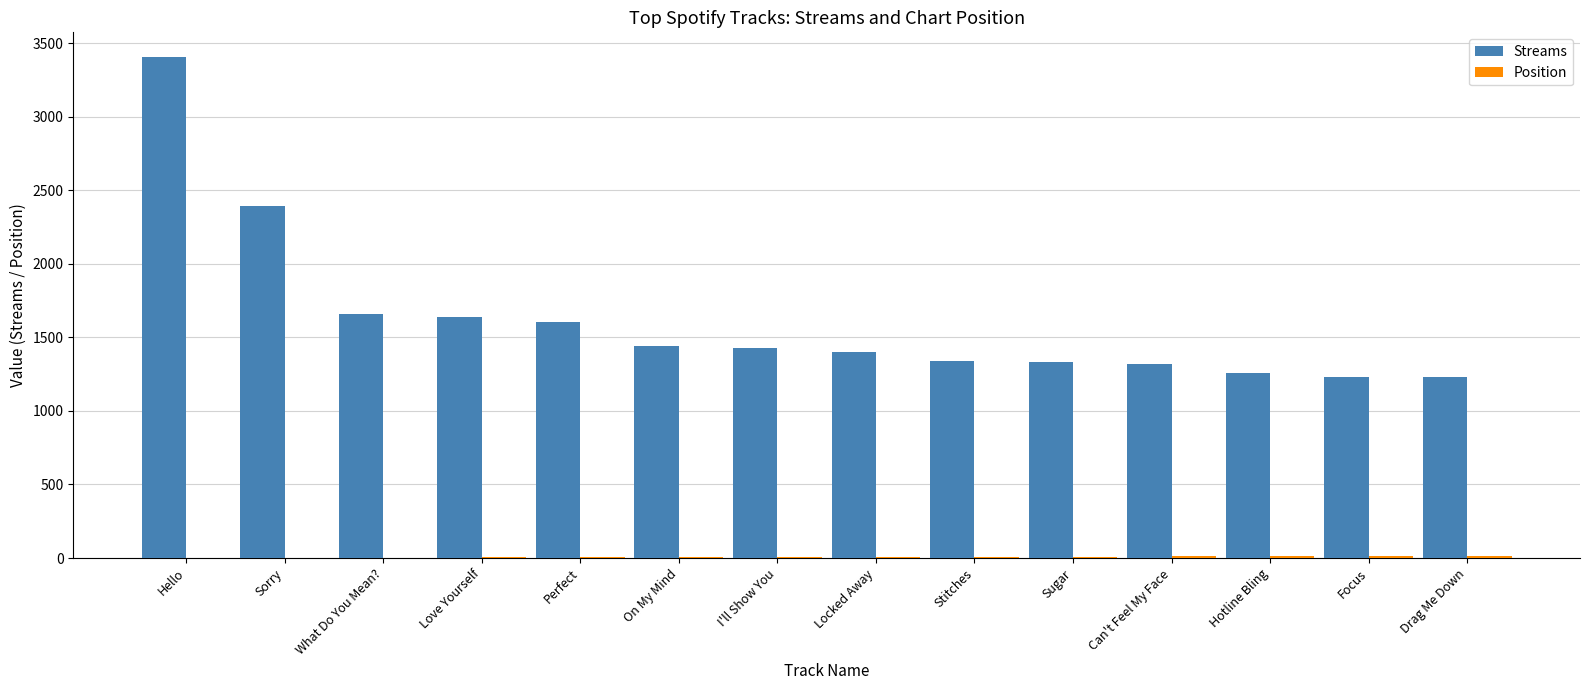

Count the number of categories in the chart.

14